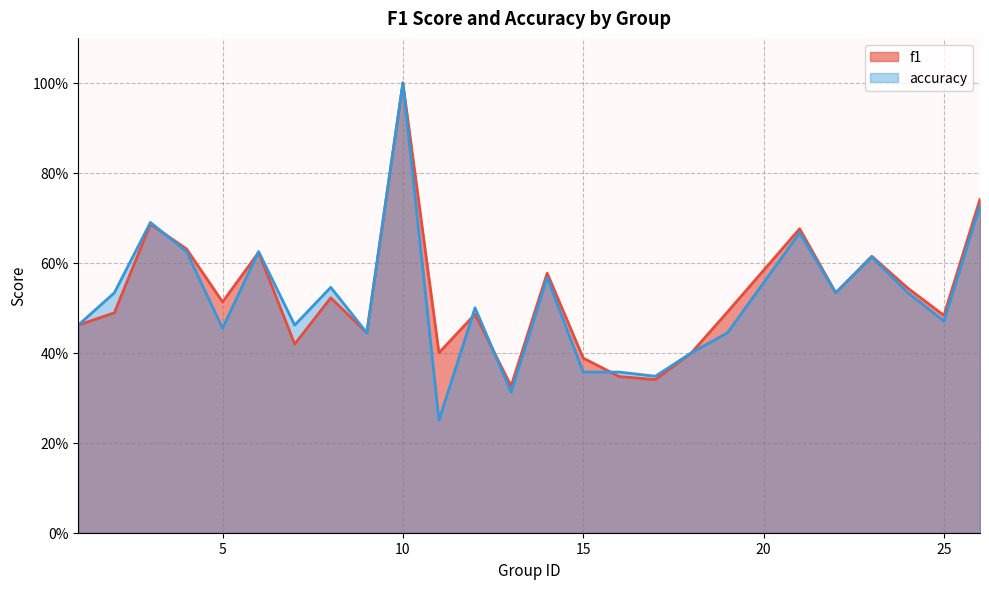

Between 8 and 6, which is larger?

6